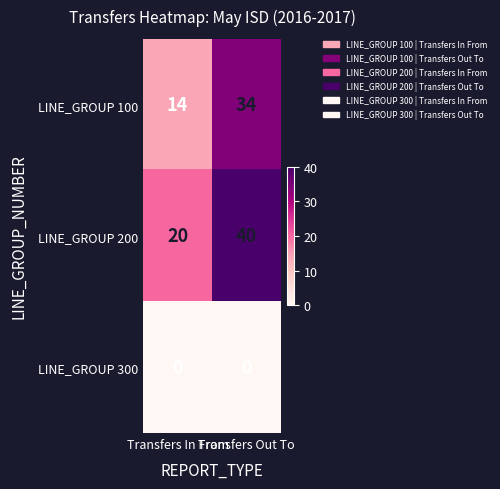

Rank the series by their average value, from highest to lowest.

LINE_GROUP 200, LINE_GROUP 100, LINE_GROUP 300